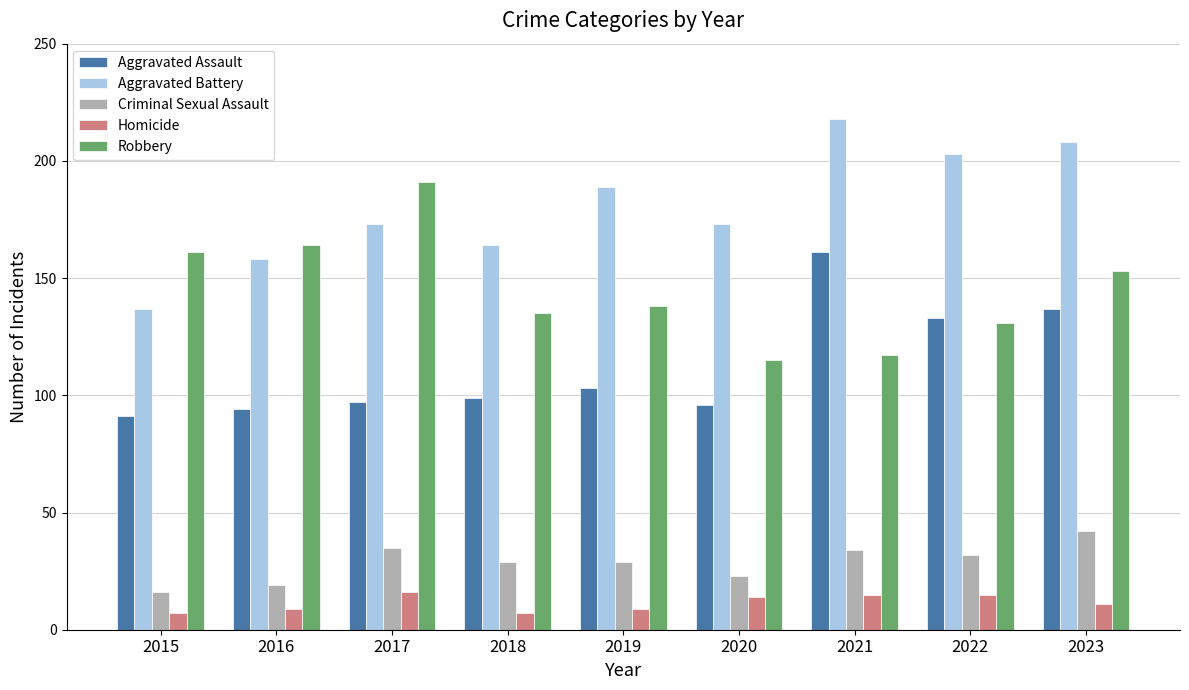

What is the difference between the Criminal Sexual Assault values at 2021 and 2019?

5